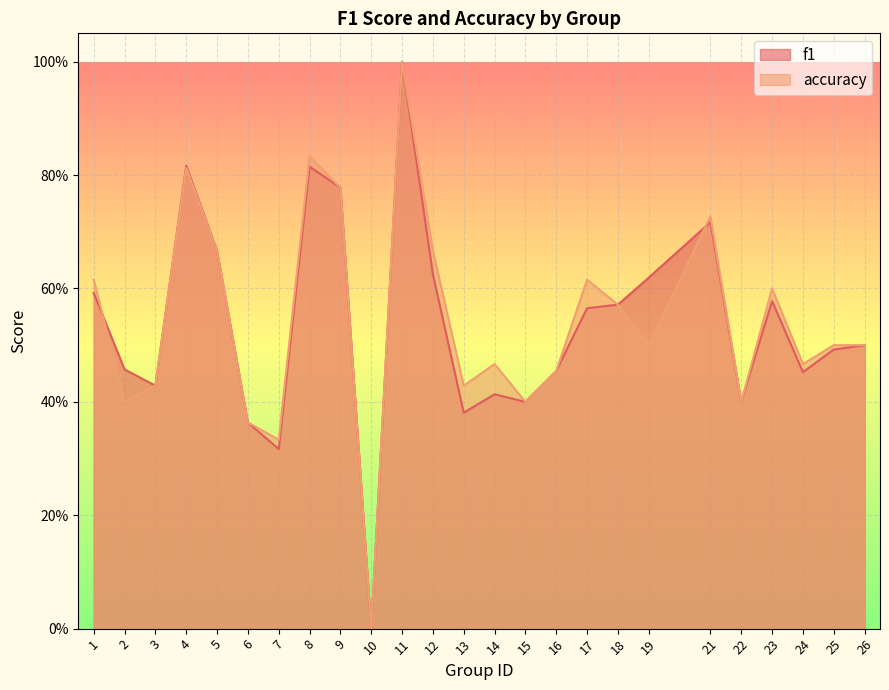

True or false: f1 and accuracy intersect in this chart.

True